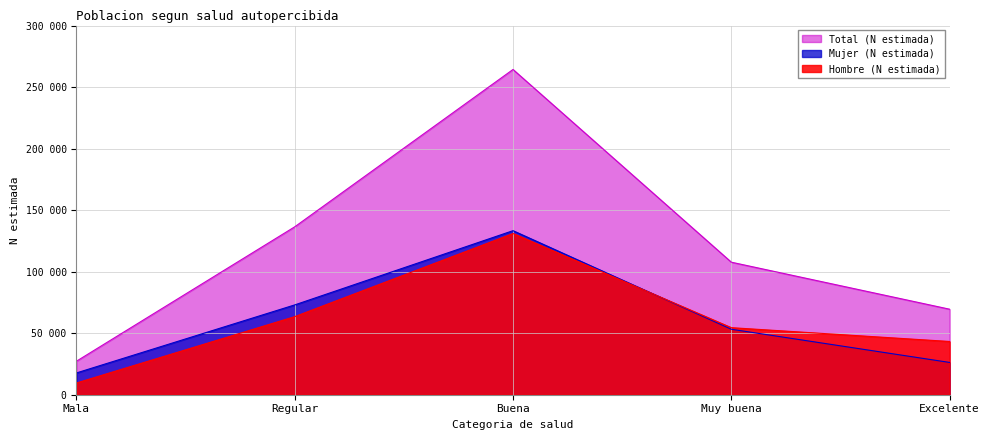

How many lines are shown in the chart?

3